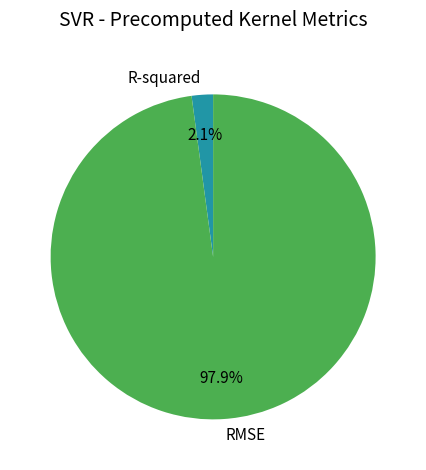

To the nearest percent, what is the combined percentage of R-squared and RMSE?

100%